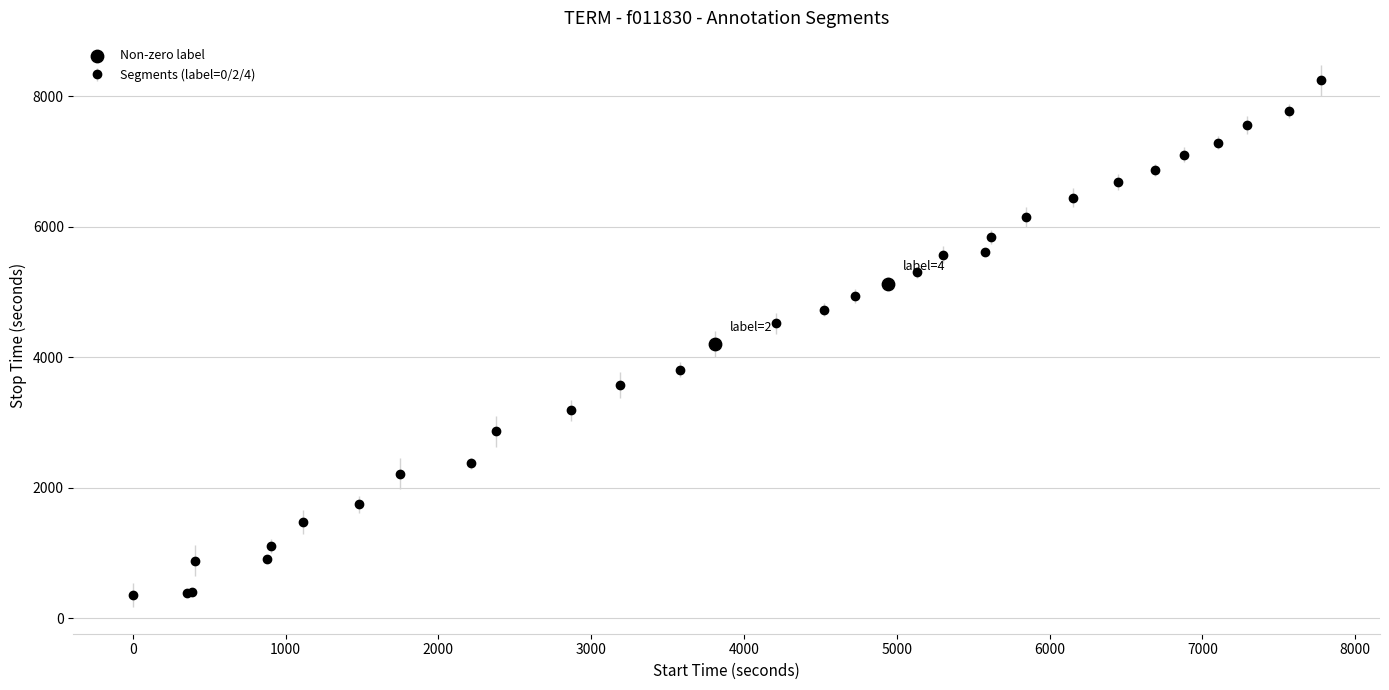

What is the difference between the second highest and second lowest values?

7383